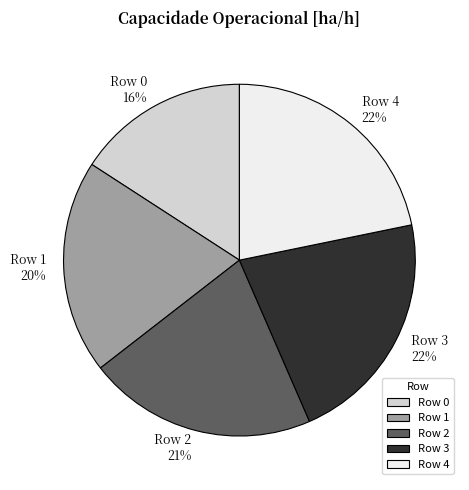

What is the smallest slice in the pie chart?

Row 0